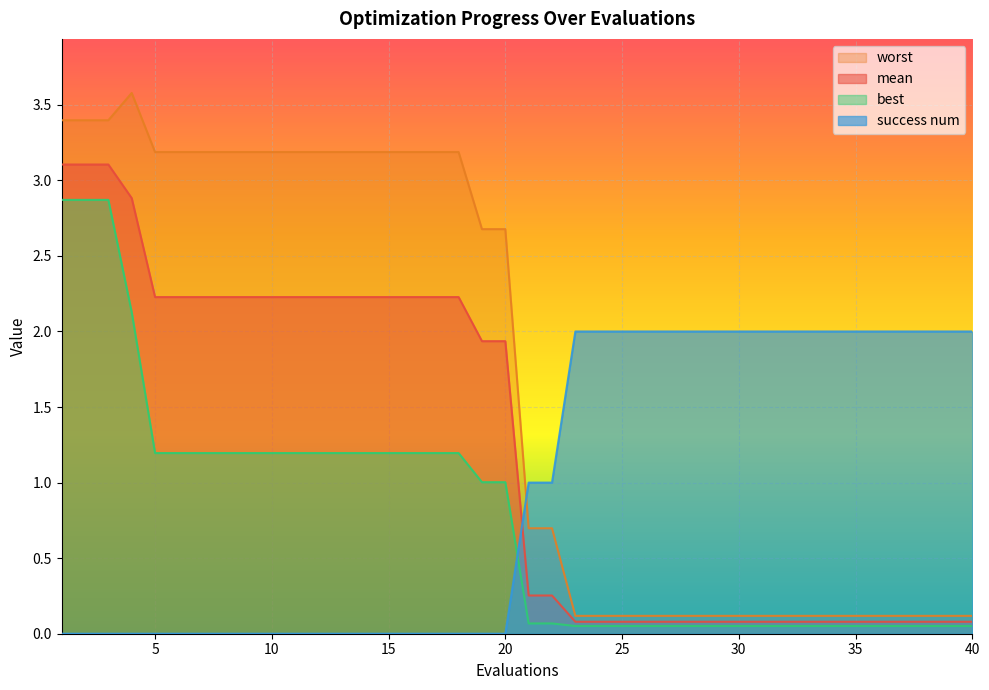

True or false: best has more than 2 interior local peaks.

False